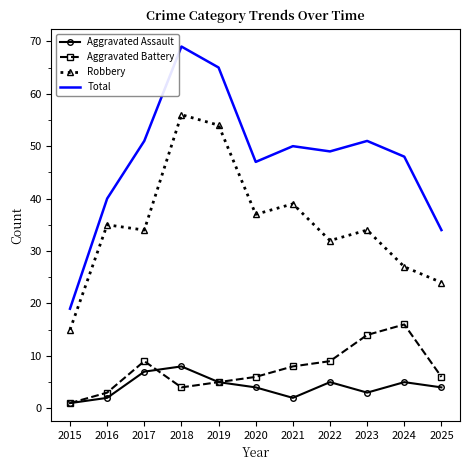

Is the value of Aggravated Battery at 2015 greater than the value of Aggravated Assault at 2018?

No